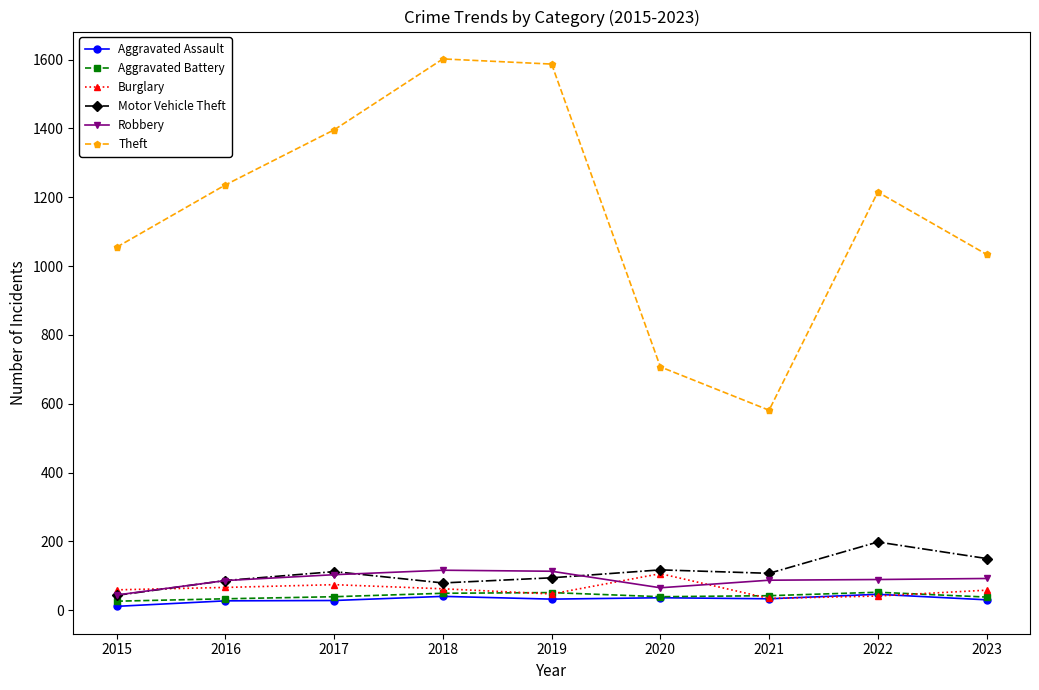

Which series changed the most between 2018 and 2021?

Theft